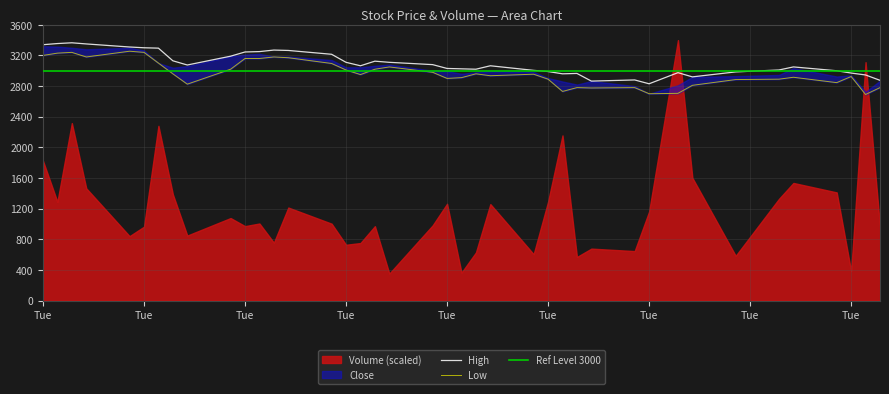

At which label does Low first exceed 2955?

Tue